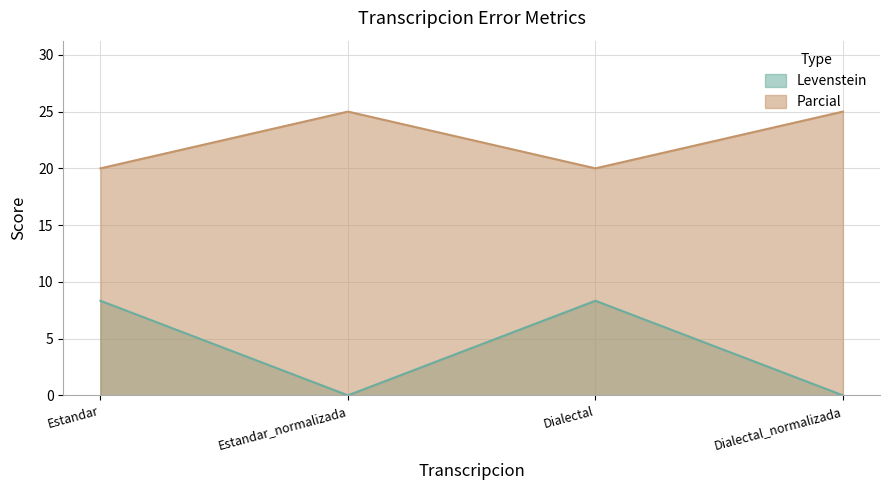

Between Estandar and Dialectal_normalizada, which series saw the biggest shift?

Levenstein